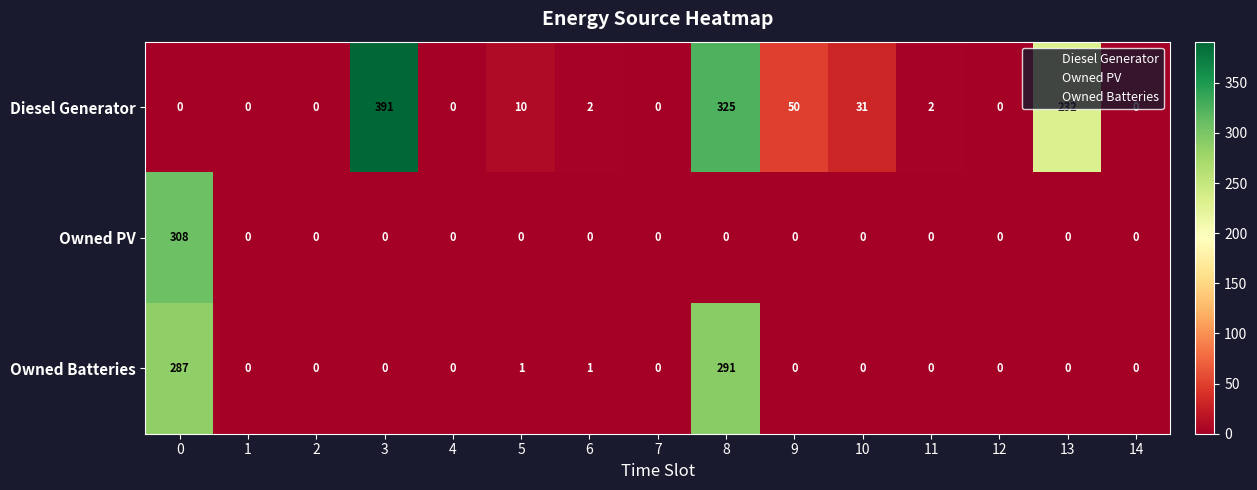

Which series changed the most between 3 and 14?

Diesel Generator